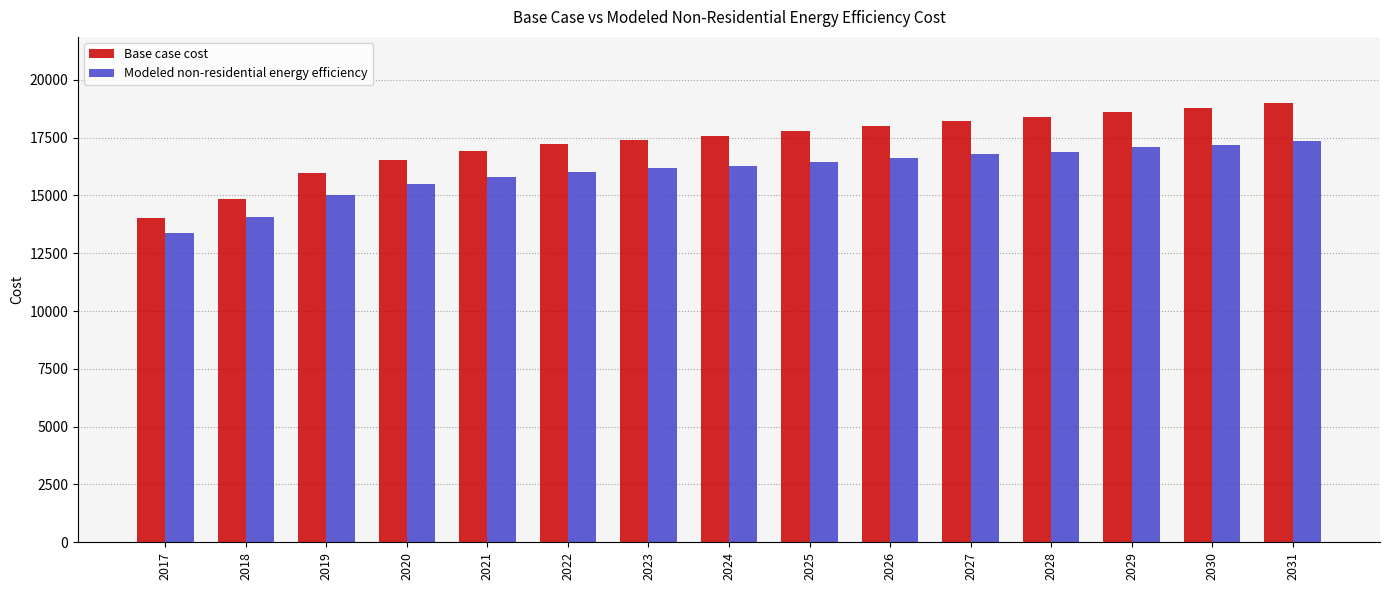

Reading right to left, transcribe all the data shown in this chart.

Base case cost: 2031=19004.5	2030=18764.9	2029=18615.2	2028=18375.6	2027=18225.9	2026=18016.2	2025=17776.7	2024=17567.0	2023=17417.3	2022=17207.6	2021=16908.2	2020=16548.8	2019=15979.8	2018=14841.7	2017=14033.1
Modeled non-residential energy efficiency: 2031=17370.0	2030=17182.0	2029=17074.4	2028=16887.7	2027=16781.3	2026=16622.4	2025=16437.5	2024=16280.0	2023=16176.2	2022=16020.0	2021=15784.8	2020=15497.1	2019=15024.1	2018=14046.9	2017=13362.8